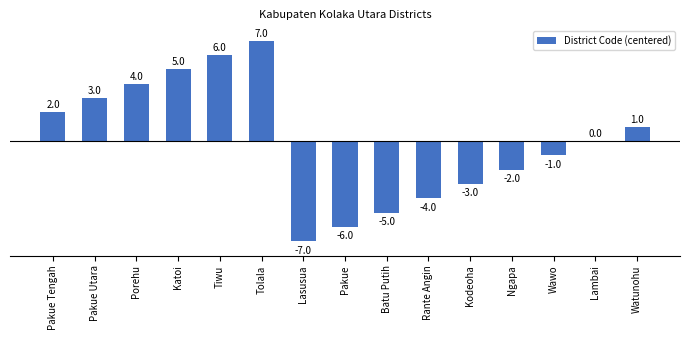

What is the ratio of the value at Pakue Tengah to the value at Tolala?

0.3